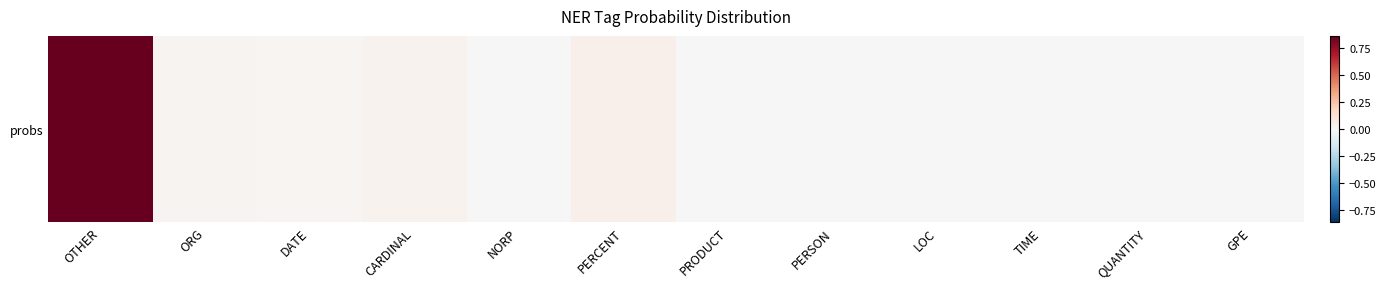

List the labels in order of value, largest first.

OTHER, PERCENT, CARDINAL, ORG, DATE, TIME, PERSON, NORP, LOC, QUANTITY, PRODUCT, GPE